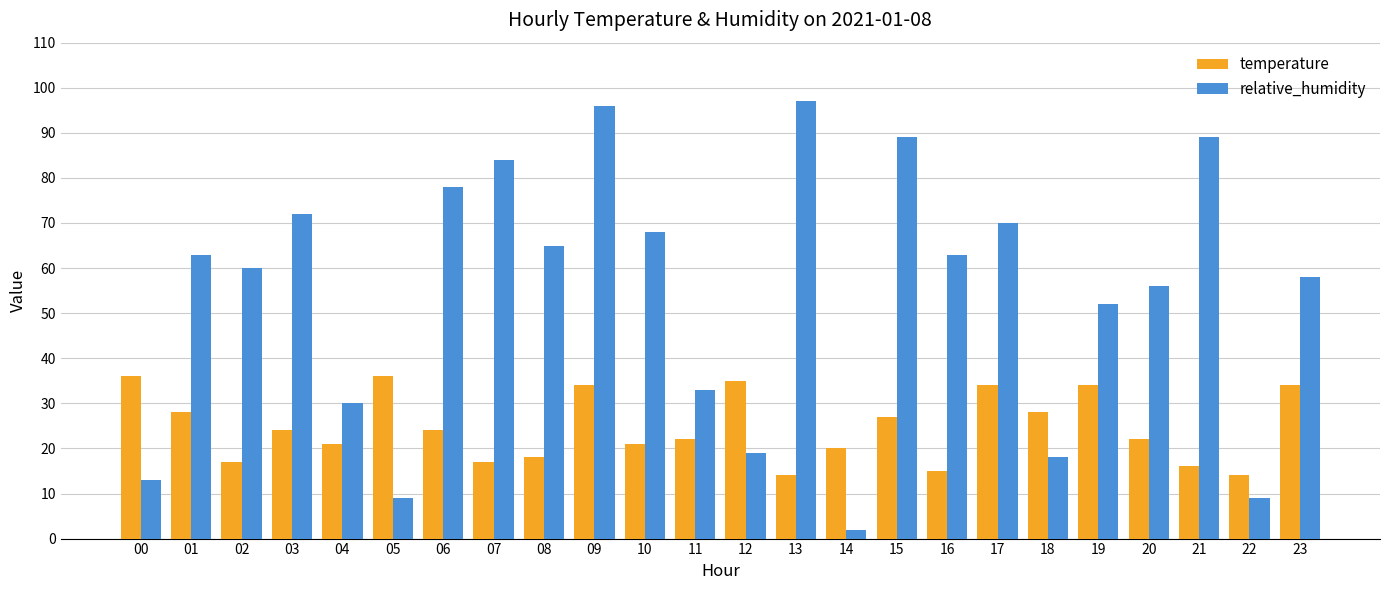

Is it true that relative_humidity equals 109 at 08?

False